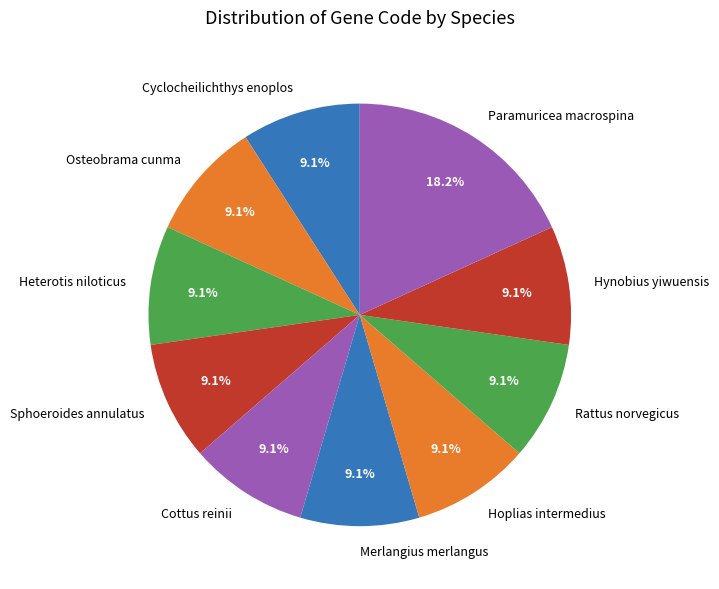

What is the ratio of the value at Heterotis niloticus to the value at Paramuricea macrospina?

0.5